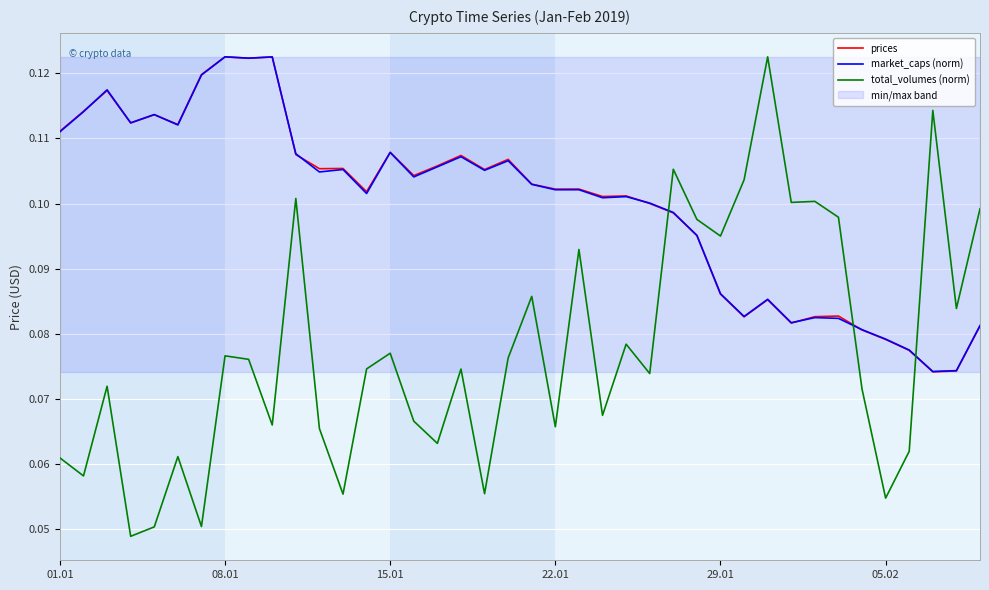

True or false: prices and total_volumes (norm) cross at least once.

True